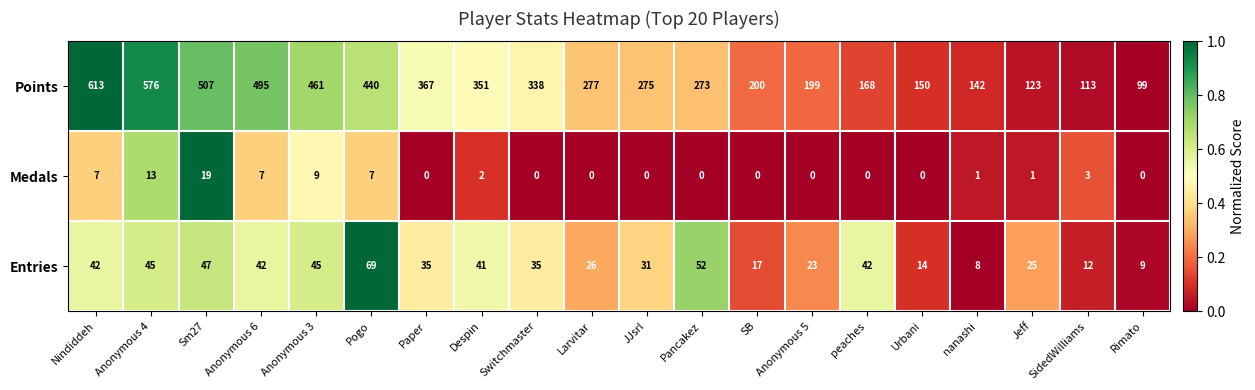

Which category has the highest value across all series?

Nindiddeh